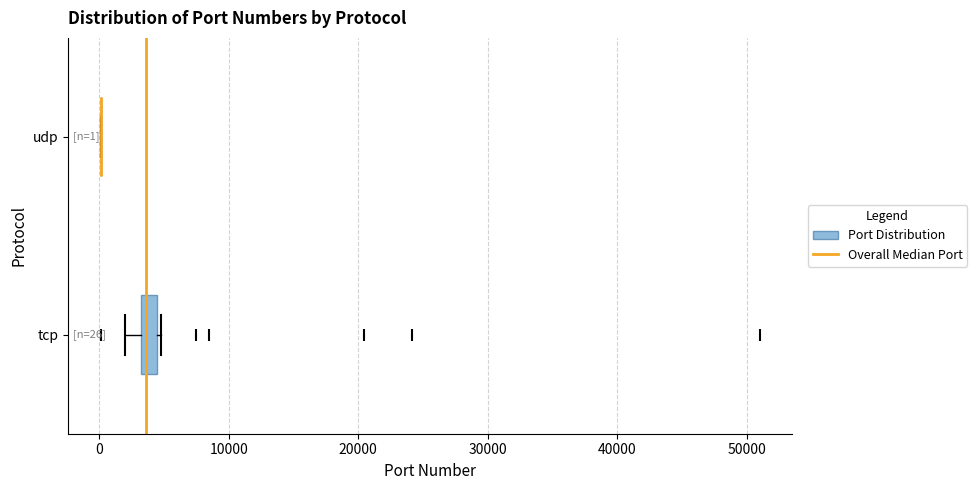

Comparing the boxes themselves (not the whiskers), which one is the widest?

tcp